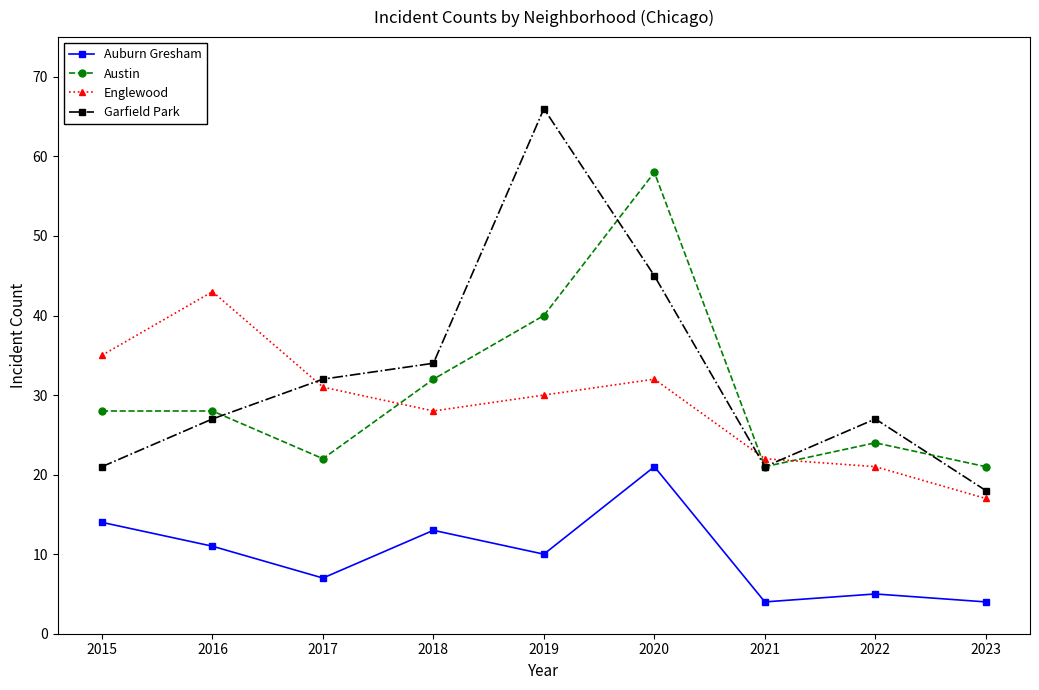

At how many categories does at least one series exceed 31?

6